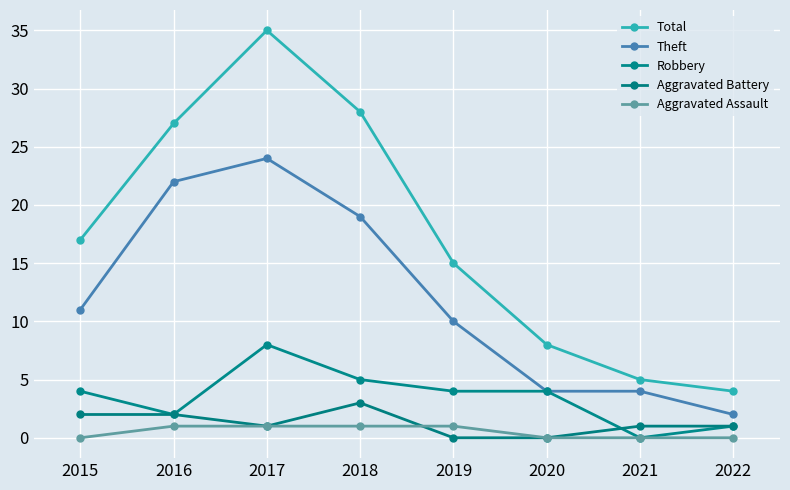

Reading left to right, what are all the values shown in this chart?

Total: 17	27	35	28	15	8	5	4
Theft: 11	22	24	19	10	4	4	2
Robbery: 4	2	8	5	4	4	0	1
Aggravated Battery: 2	2	1	3	0	0	1	1
Aggravated Assault: 0	1	1	1	1	0	0	0